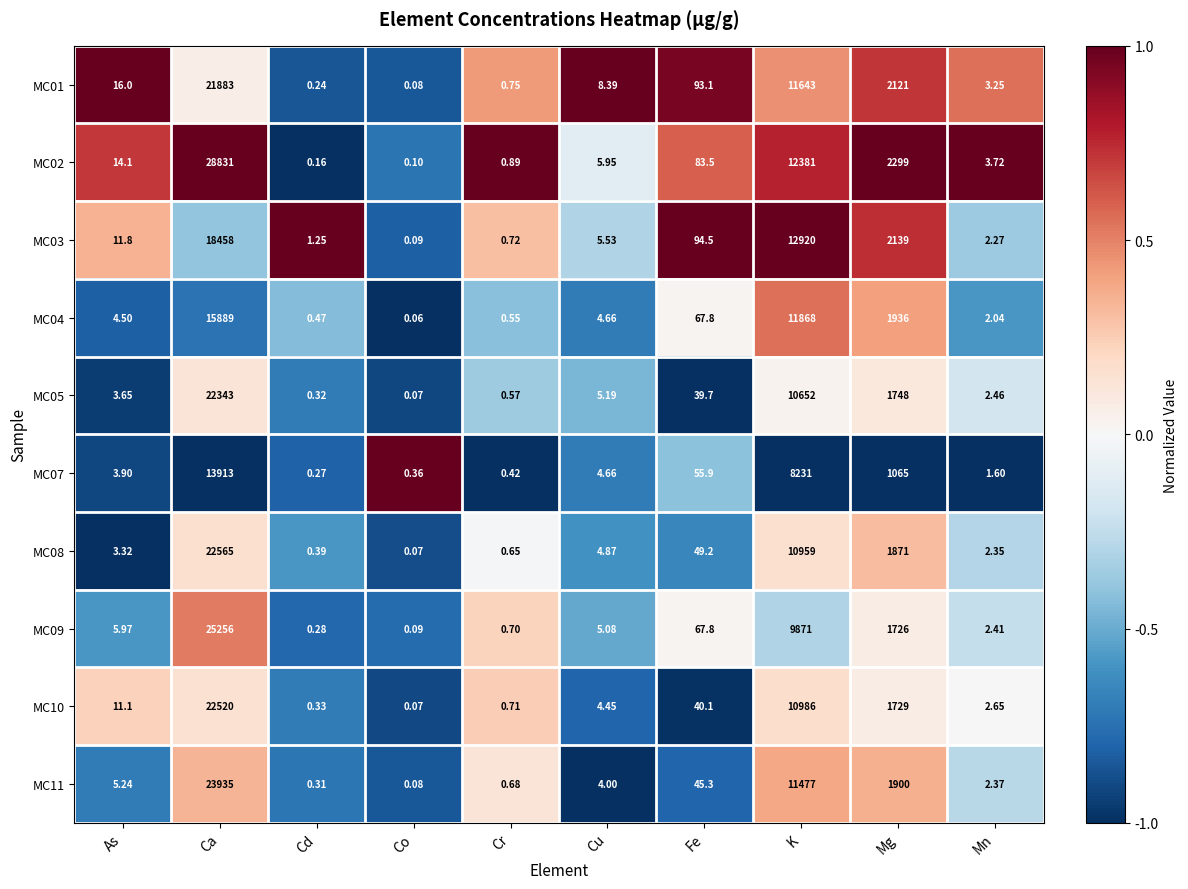

Rank the categories by MC02 value from highest to lowest.

Ca, K, Mg, Fe, As, Cu, Mn, Cr, Cd, Co